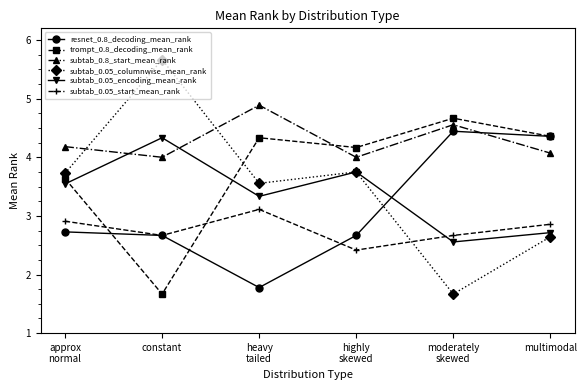

What is the lowest value of the subtab_0.8_start_mean_rank series?

4.0